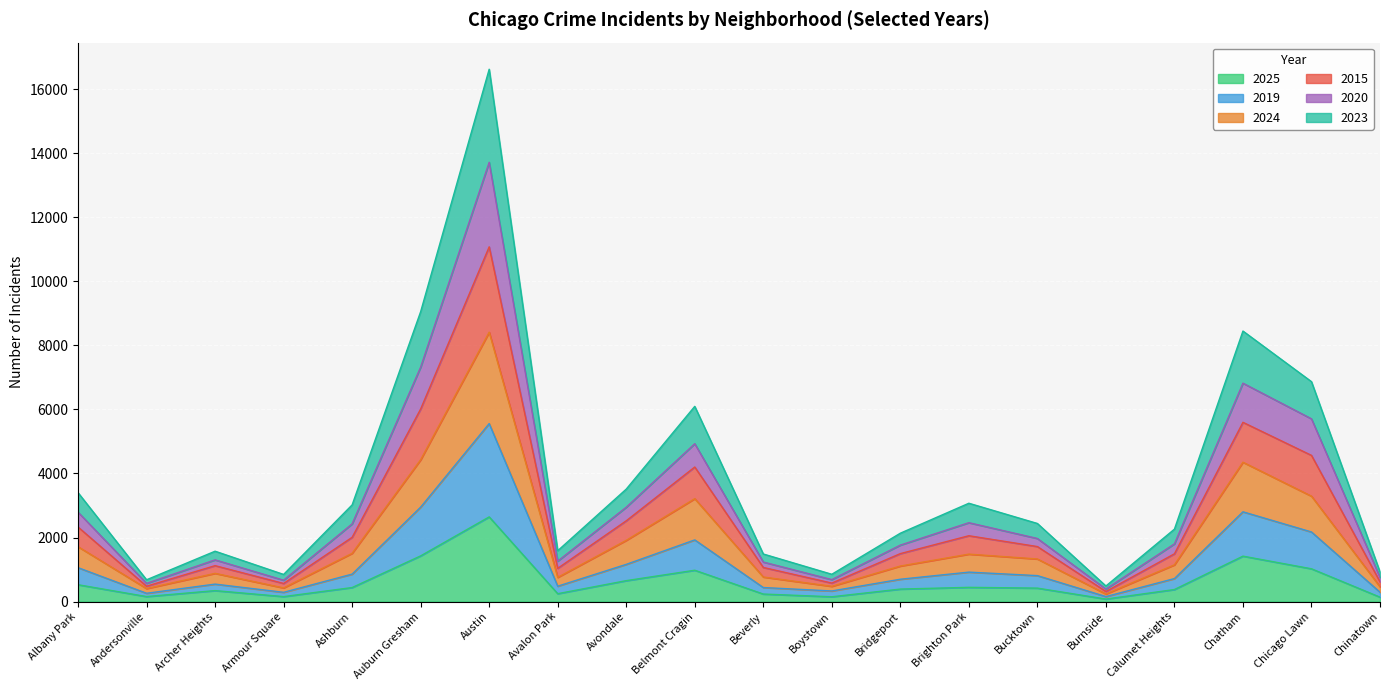

At which category is the sum across all series the highest?

Austin